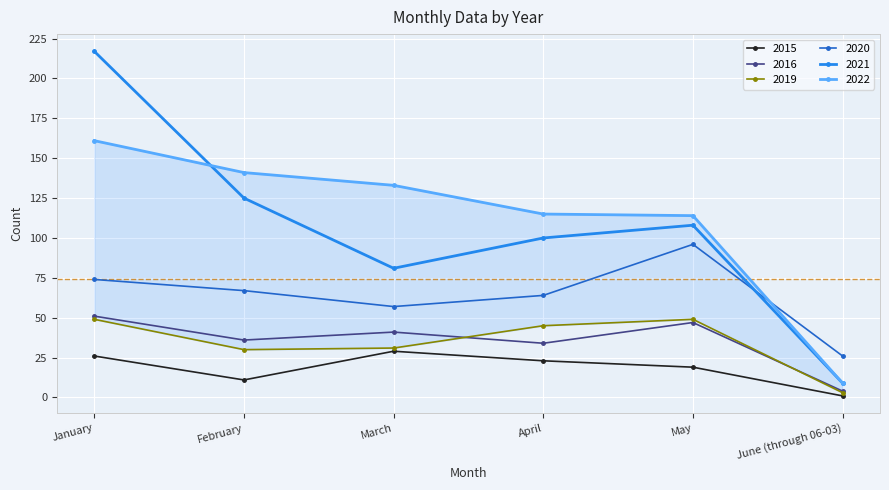

At which label is 2016 closest to 27?

April